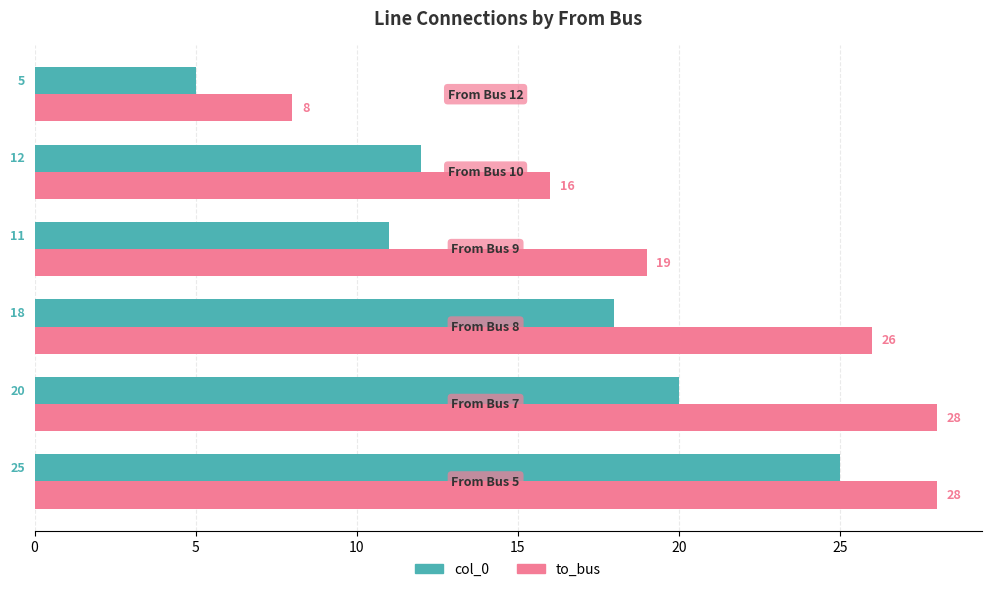

How many series are shown in this chart?

2